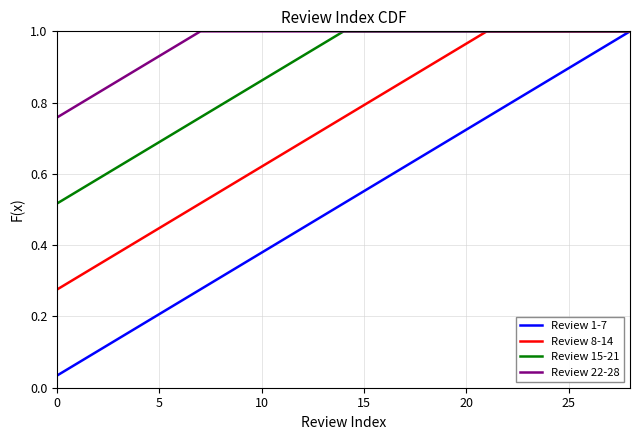

Which series has the largest total across all categories?

Review 22-28